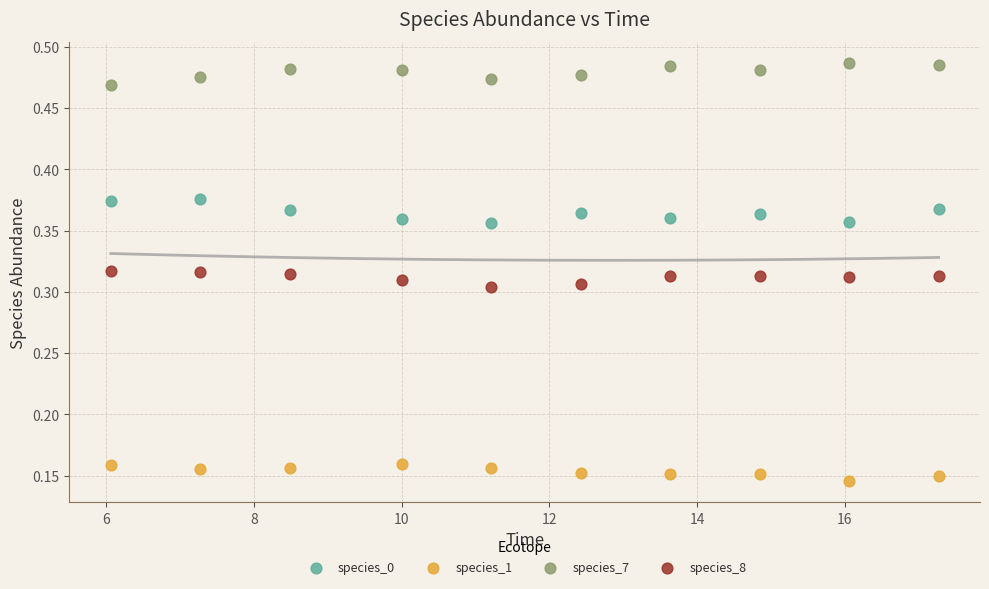

Which series reaches the minimum Y coordinate?

species_1